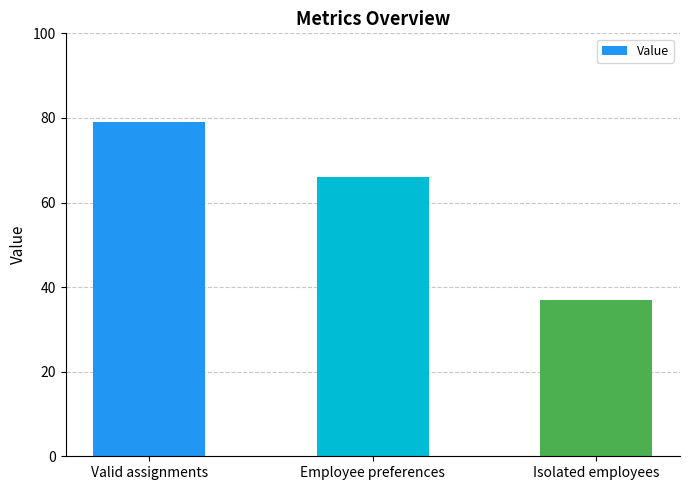

Reading right to left, extract all data points from this chart.

37	66	79